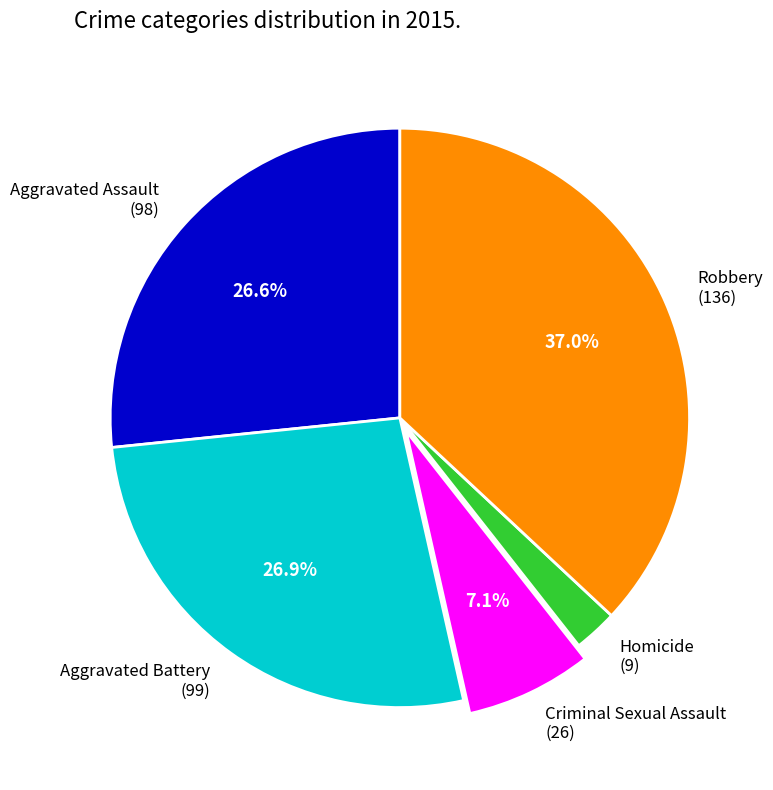

Does Aggravated Battery account for over 50% of the chart?

No